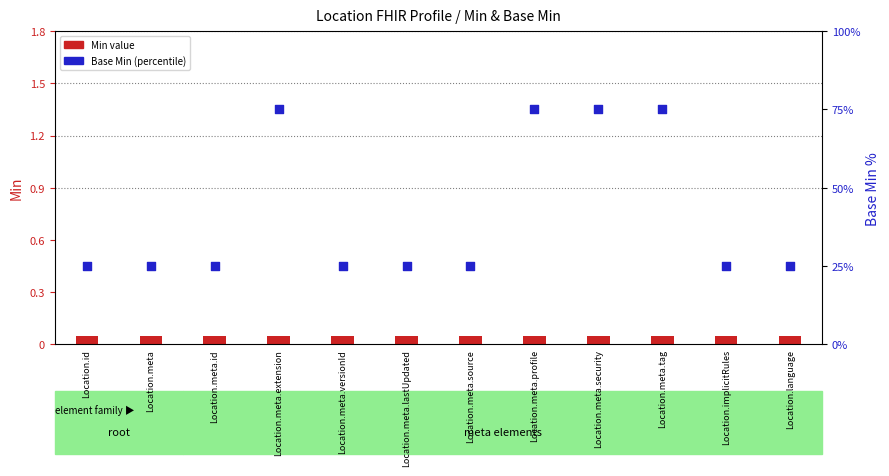

Which series contains the highest Y value?

Base Min (percentile within element)